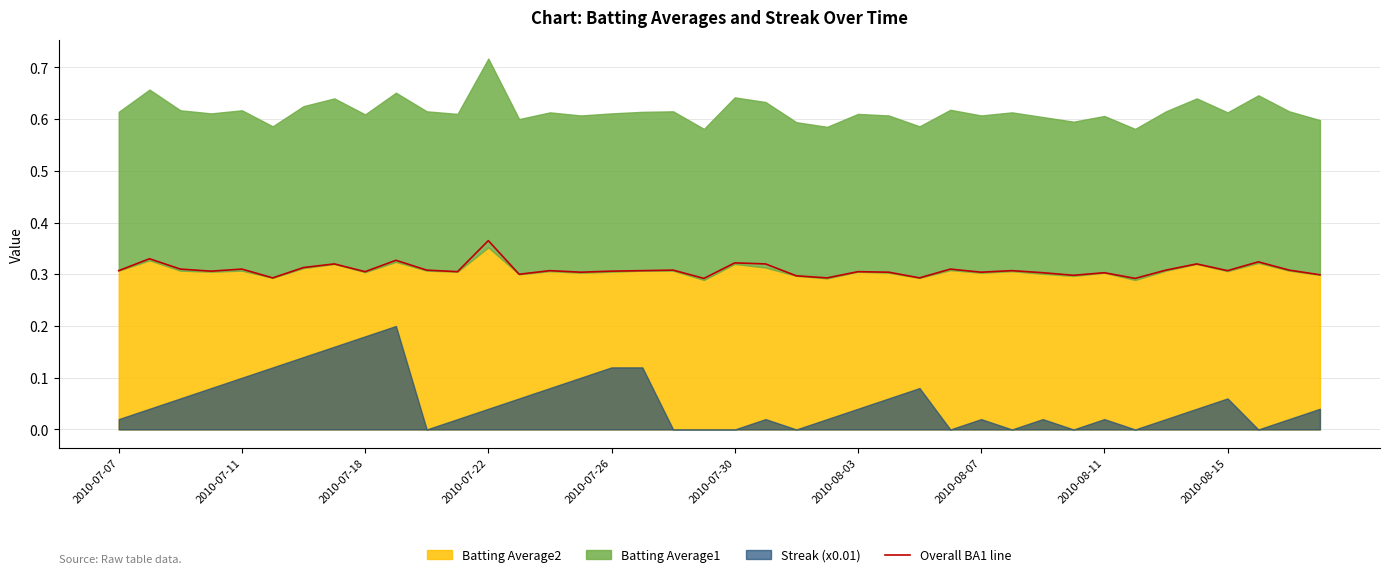

Which has a higher value, 17 or 23?

17